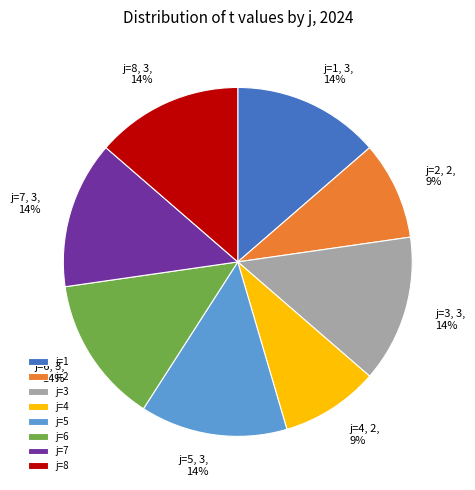

What percentage is the j=5 slice, to the nearest percent?

14%